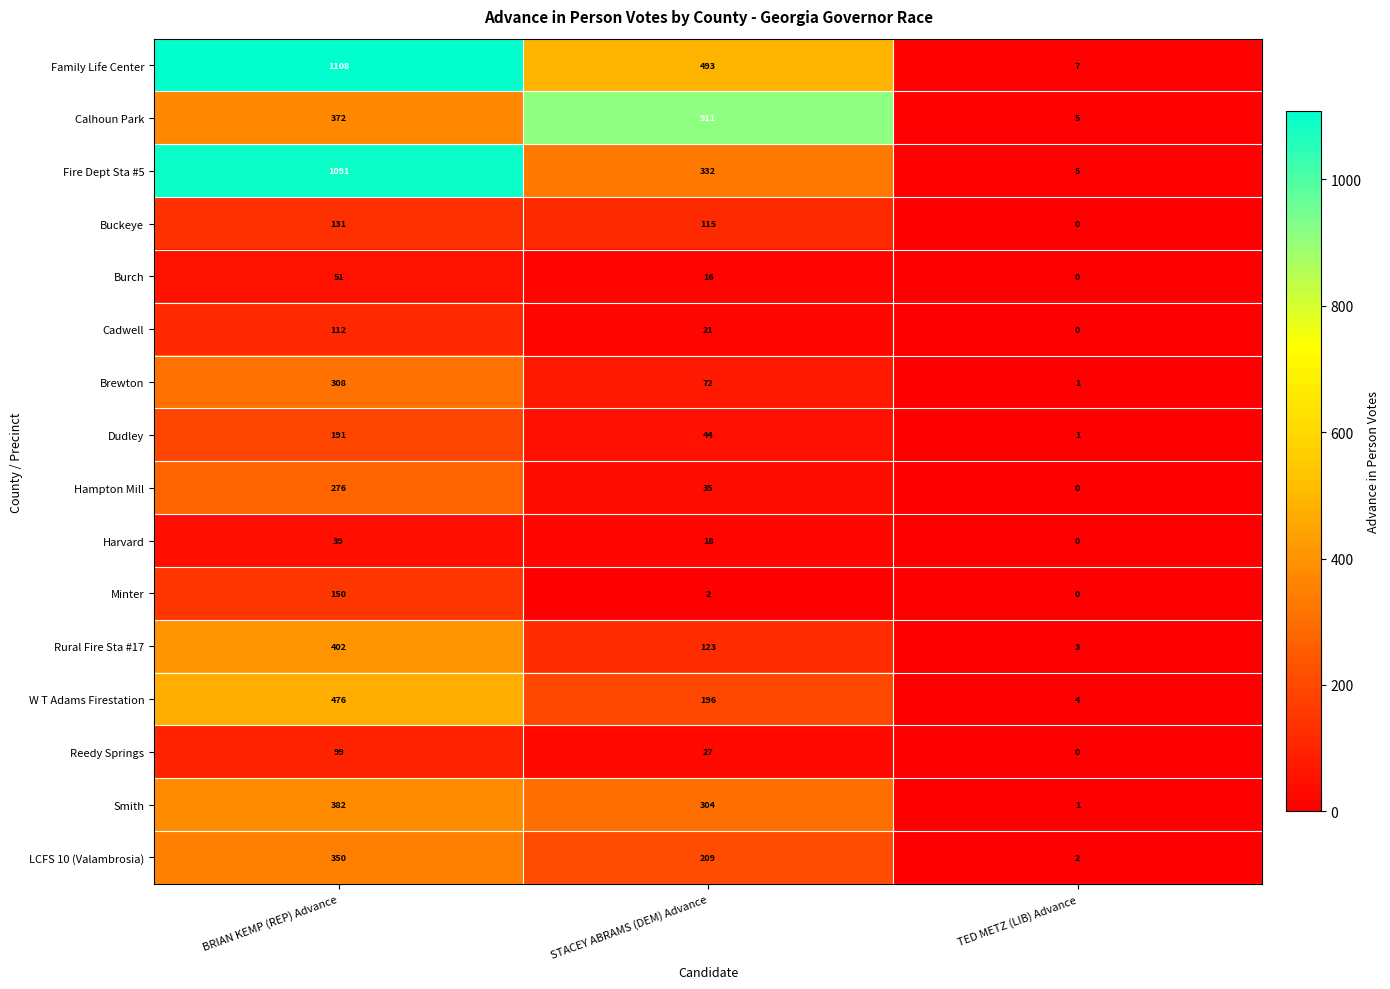

What is the maximum value shown in the chart?

1108